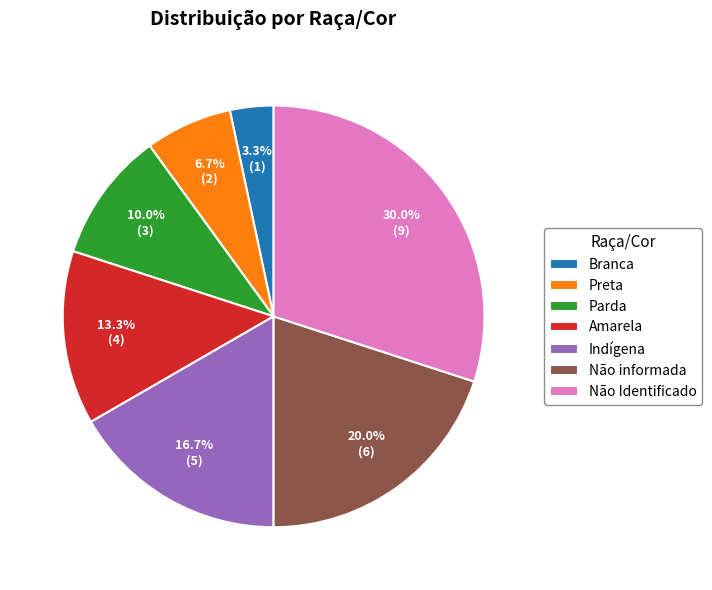

Is there any slice that represents more than half of the pie?

No